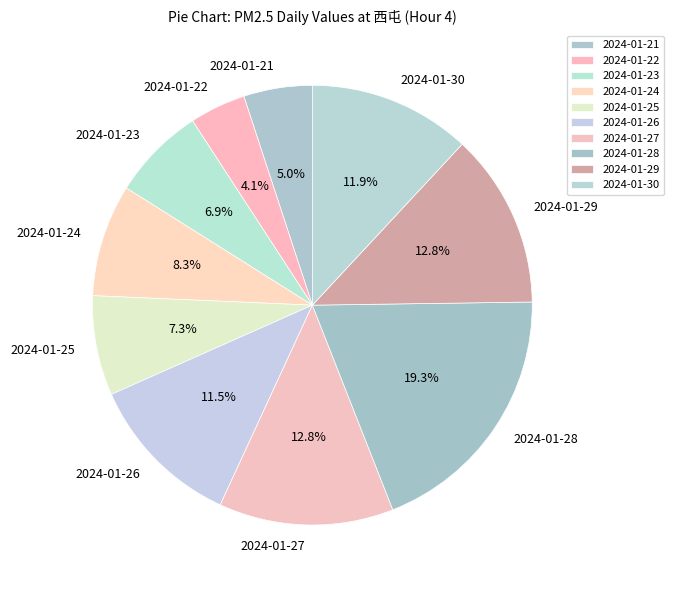

What is the ratio of the value at 2024-01-23 to the value at 2024-01-26?

0.6